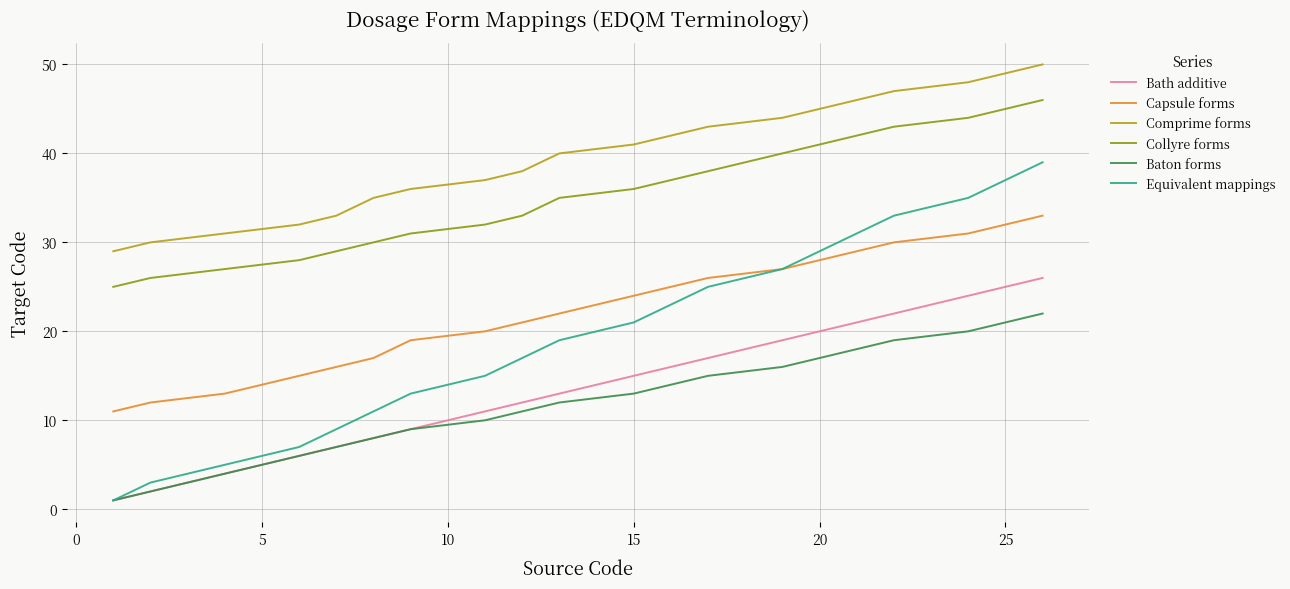

Rank the series by their maximum value, from lowest to highest.

Baton forms, Bath additive, Capsule forms, Equivalent mappings, Collyre forms, Comprime forms